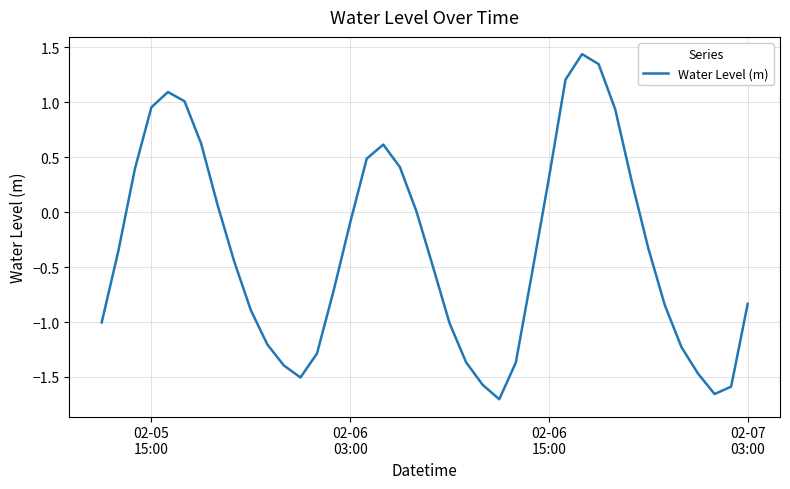

How many interior local valleys (lower than both neighbors) does the data have?

3